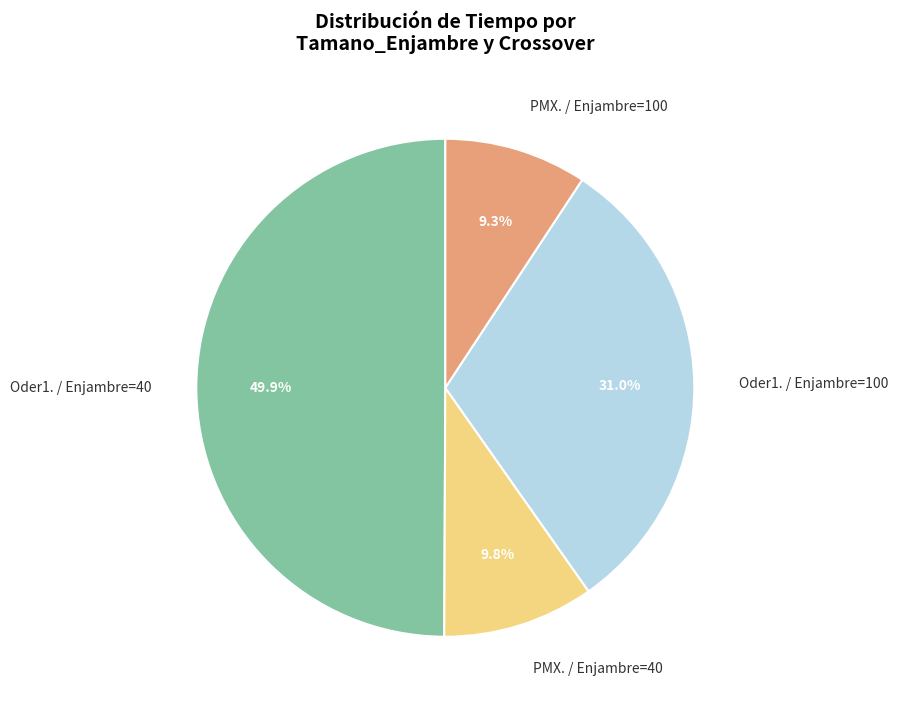

Does PMX. / Enjambre=100 account for over 50% of the chart?

No